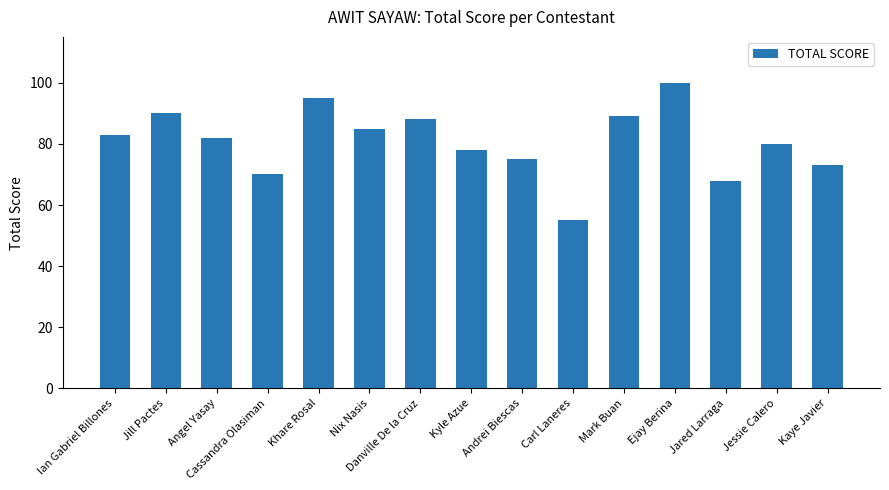

The value at Kyle Azue is 121. True or false?

False